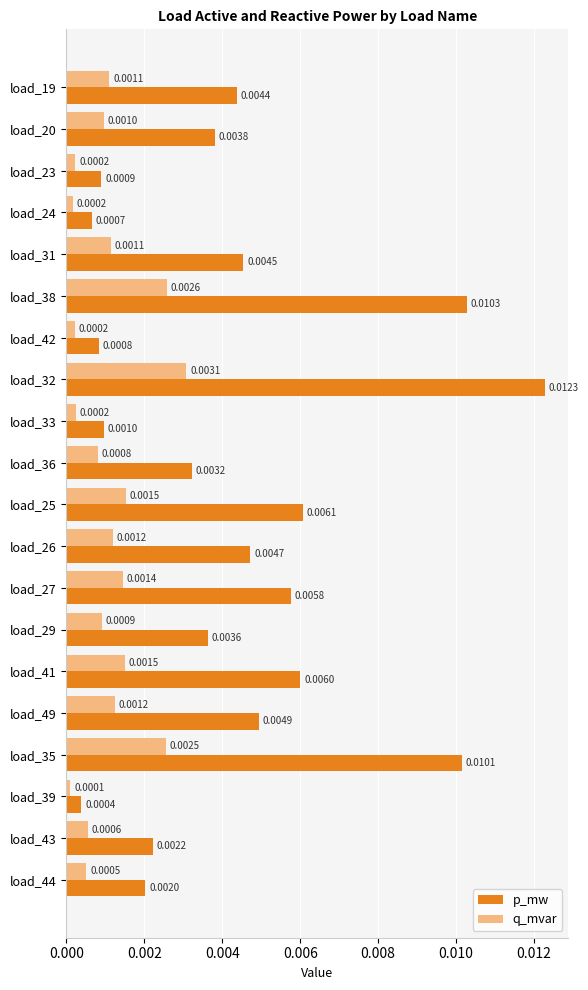

What is the sum of all p_mw values?

0.1